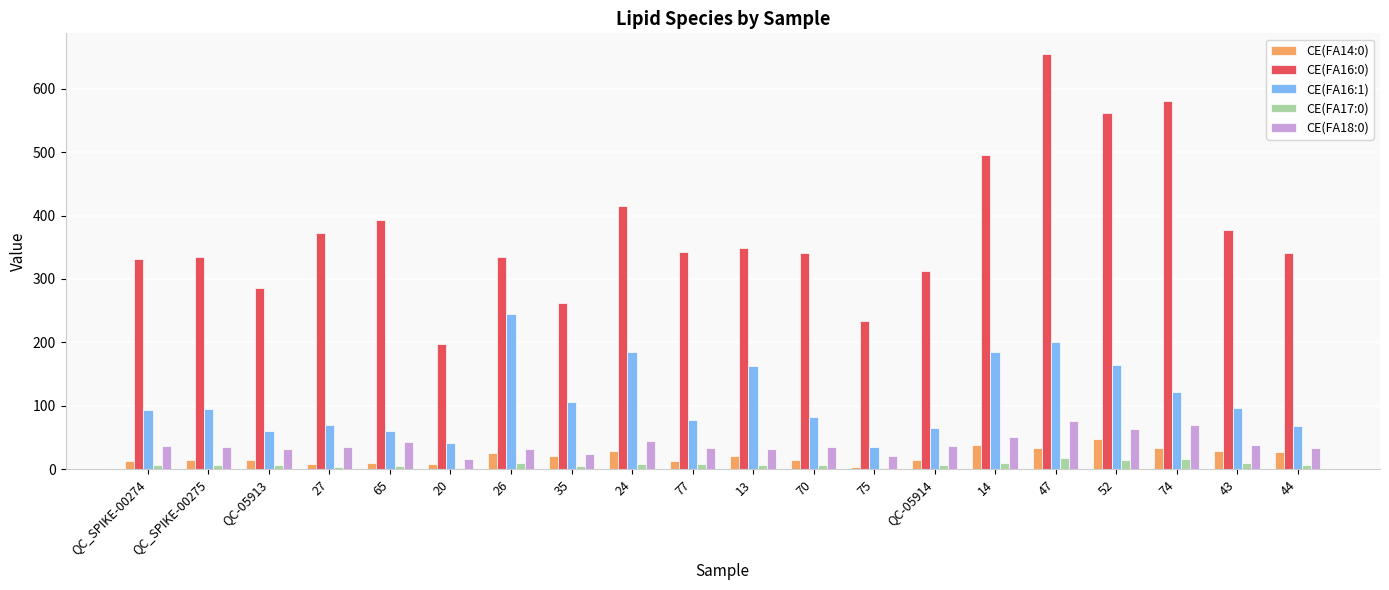

Read the CE(FA16:1) value at 52.

164.6